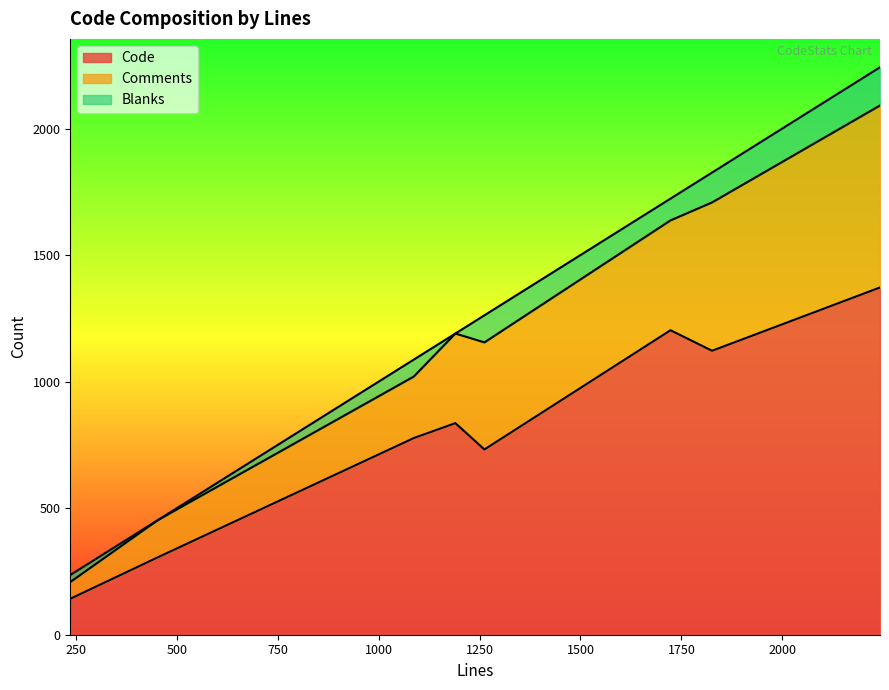

Reading left to right, list all the values displayed in this chart.

Code: 1190=836	453=306	236=142	1087=777	1262=732	1826=1122	2242=1372	1723=1203
Comments: 1190=354	453=147	236=66	1087=243	1262=423	1826=586	2242=719	1723=434
Blanks: 1190=0	453=0	236=28	1087=67	1262=107	1826=118	2242=151	1723=86